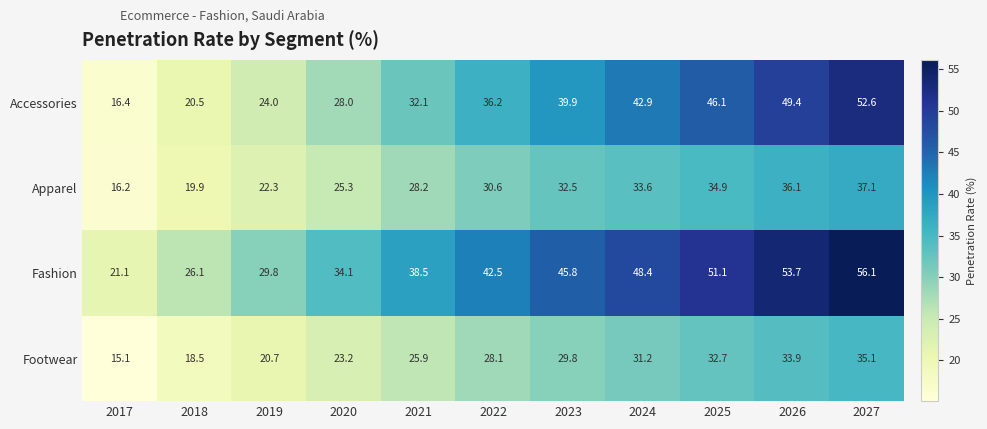

Where is Footwear nearest to the value 25?

2021